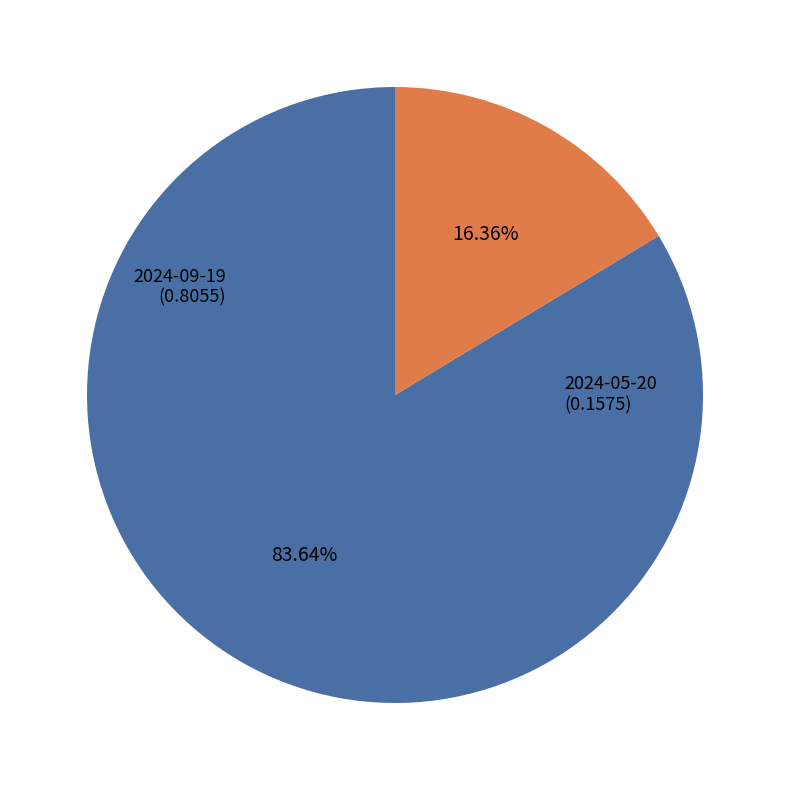

Is there any slice that represents more than half of the pie?

Yes